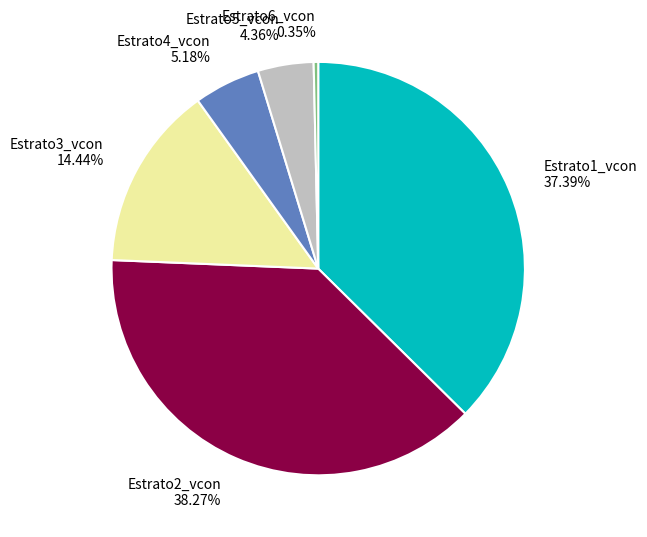

To the nearest percent, what percentage of the pie is Estrato3_vcon?

14%